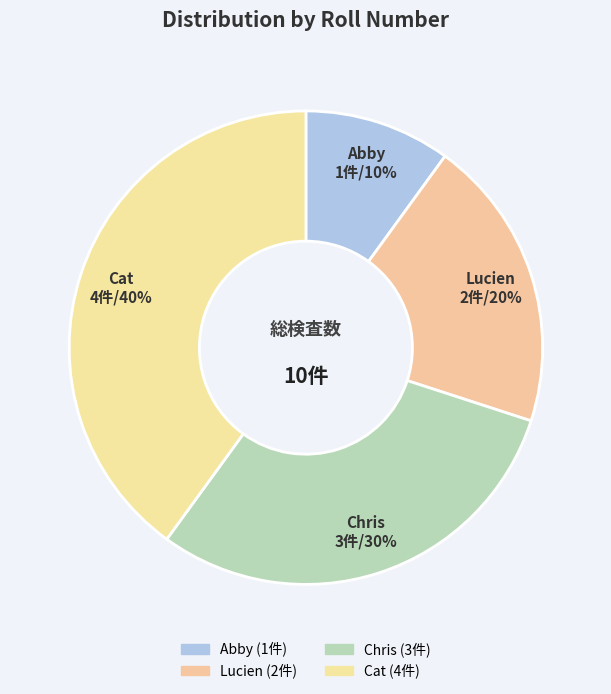

Count the number of slices in the pie.

4